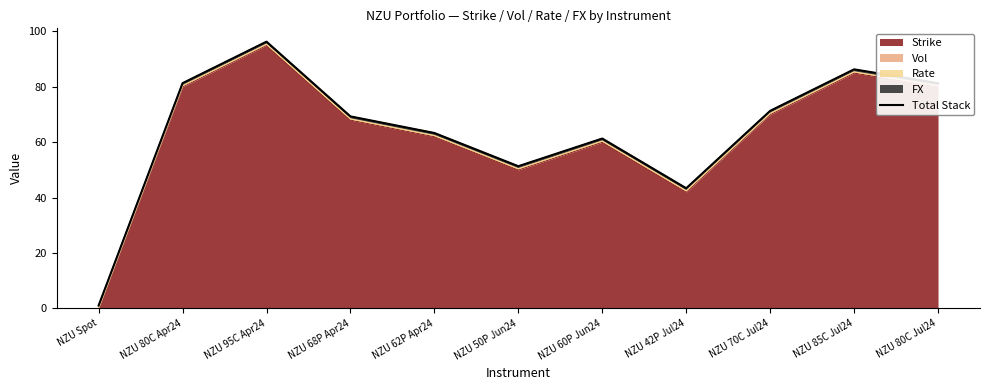

At which category does the data reach its first local peak?

NZU 95C Apr24